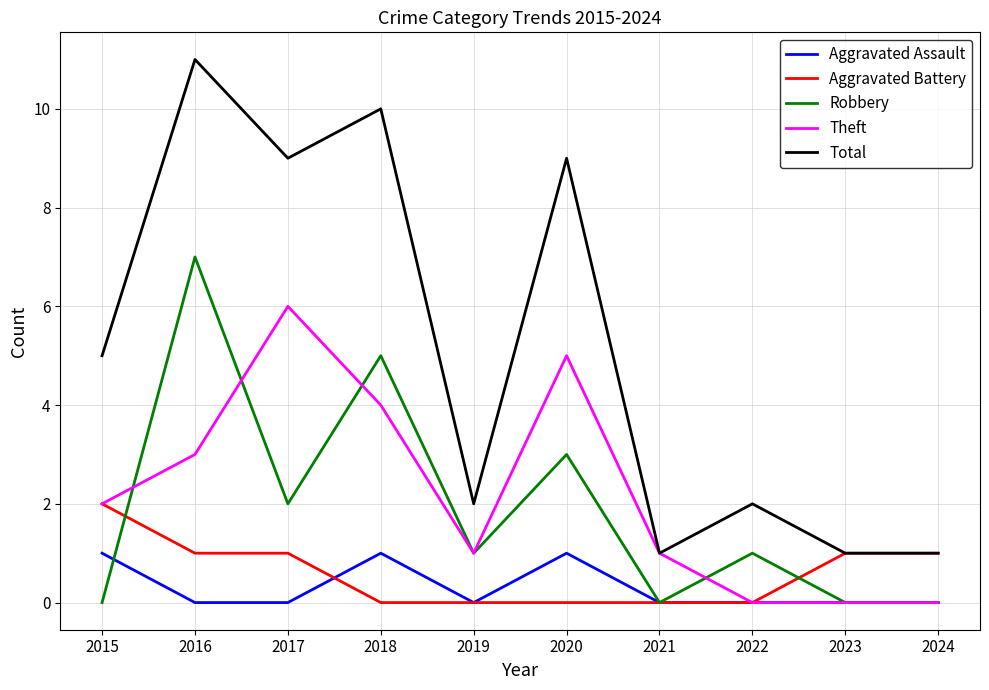

What is the total value across all series at 2022?

3